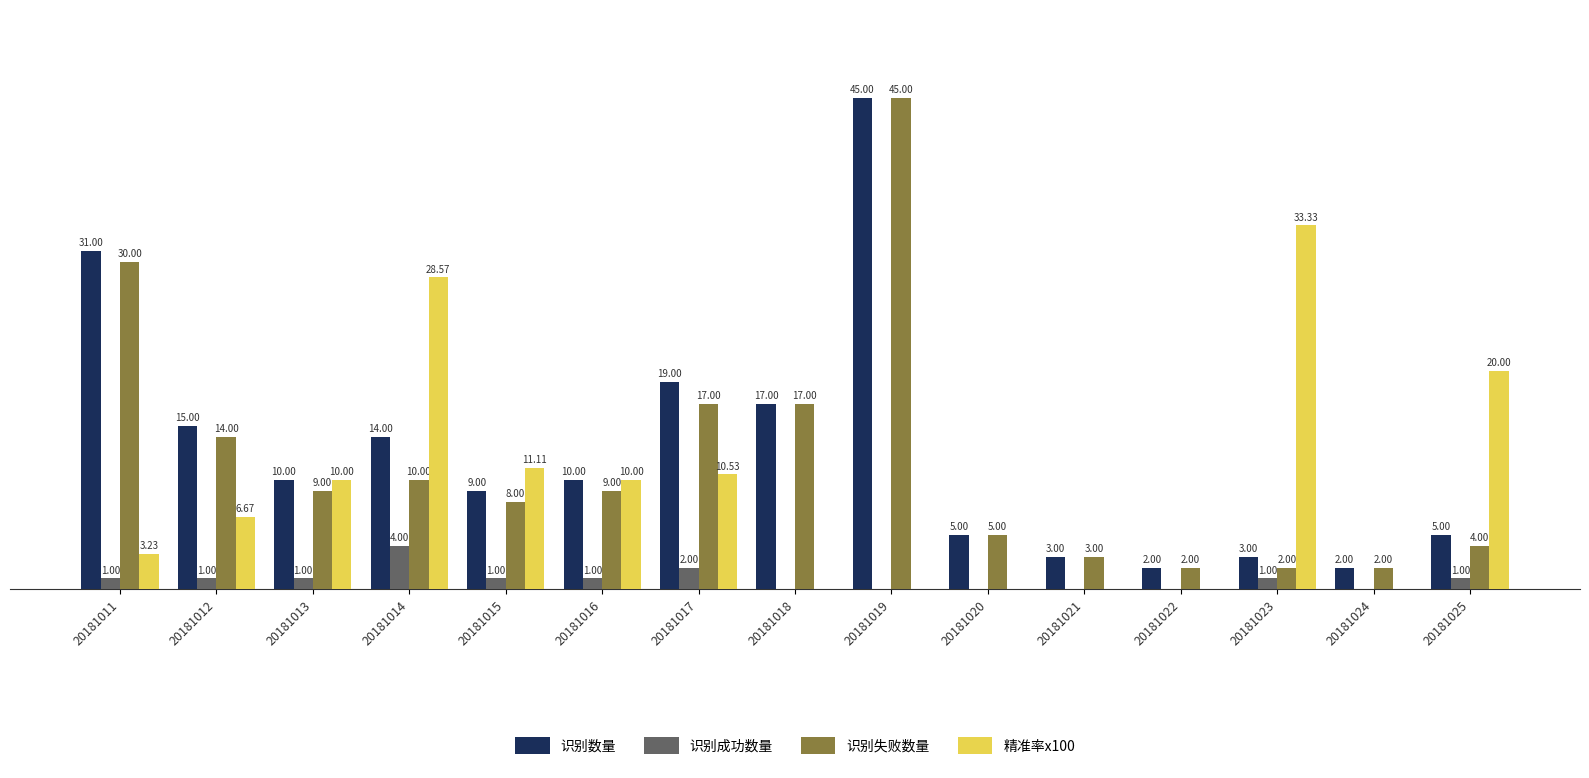

Is the value of 精准率x100 at 20181015 greater than the value of 识别失败数量 at 20181018?

No